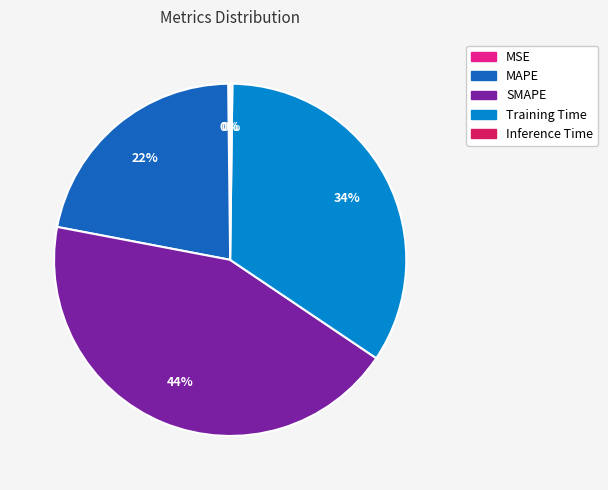

To the nearest percent, what is the average slice percentage?

20%